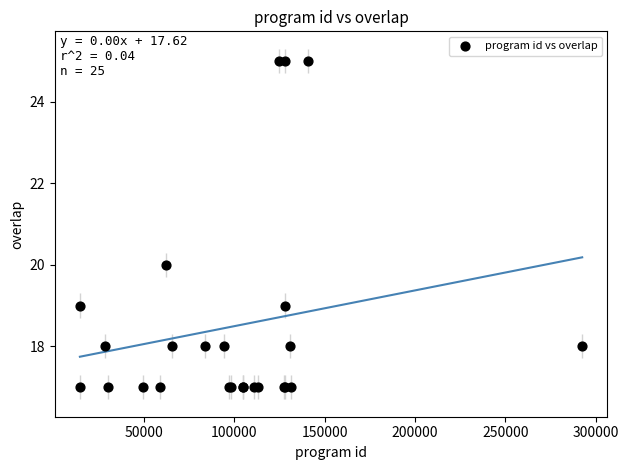

What Y value in the scatter plot is closest to 21?

20